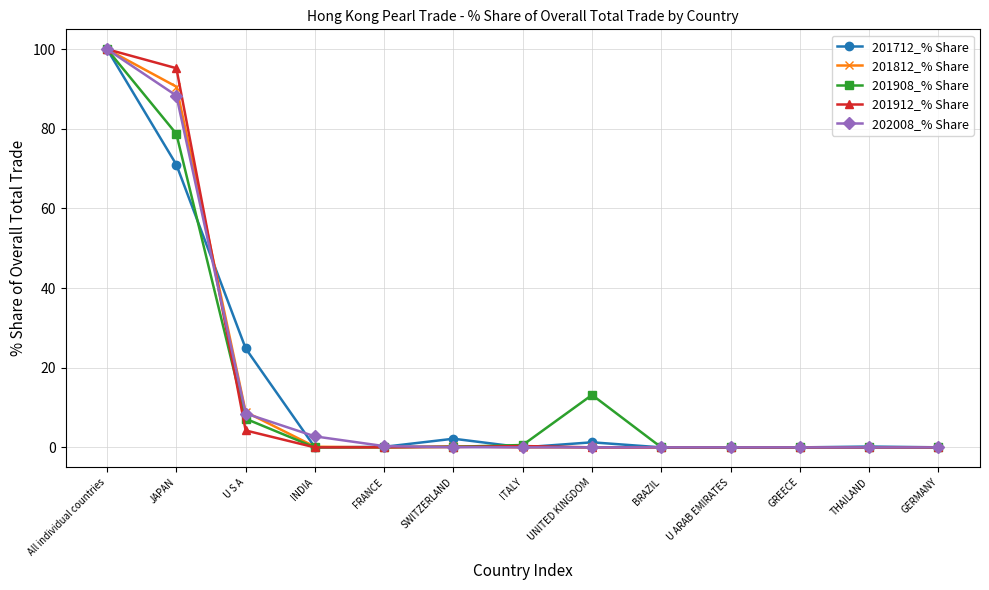

At how many categories does at least one series exceed 75?

2